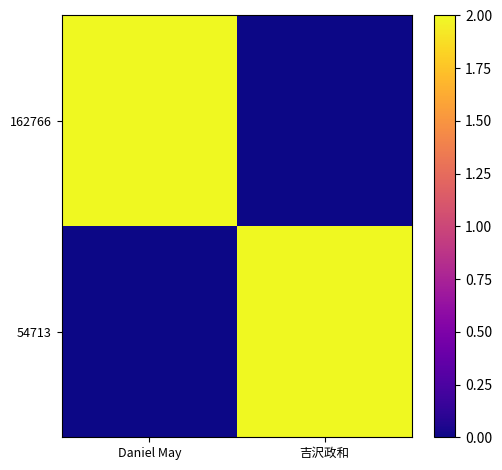

What is the spread (max minus min) of values at 吉沢政和?

2